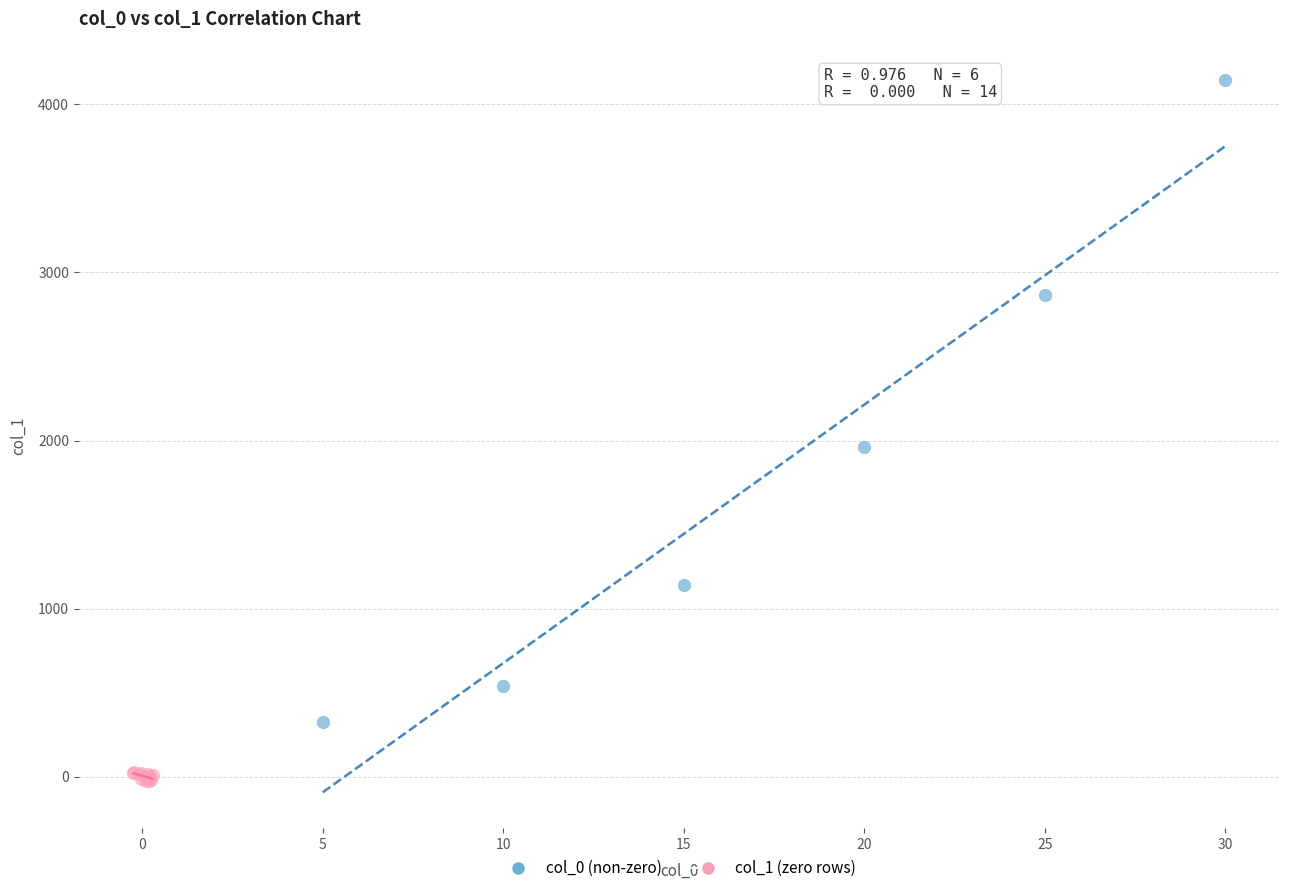

Which series contains the lowest Y value?

col_1 (zero rows)